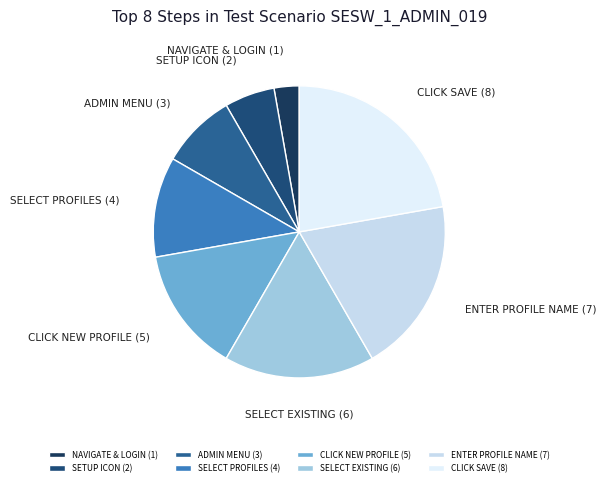

True or false: ADMIN MENU (3) accounts for 8% of the total.

True